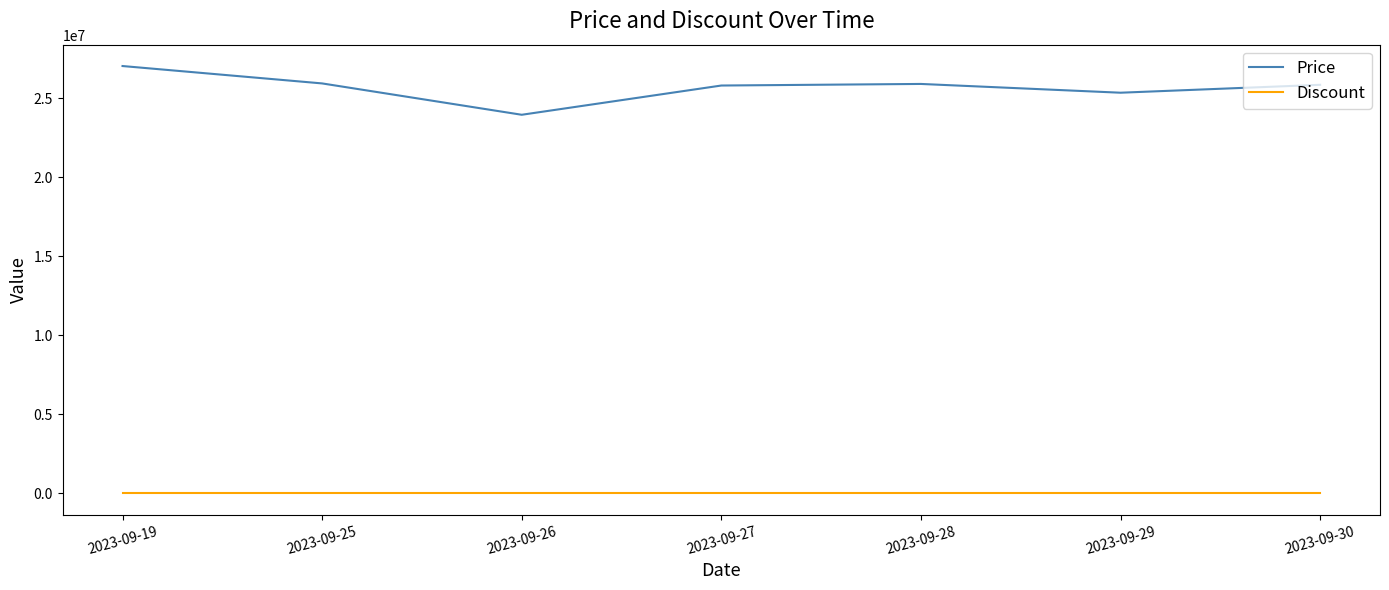

Which series has the largest range (max minus min)?

Price